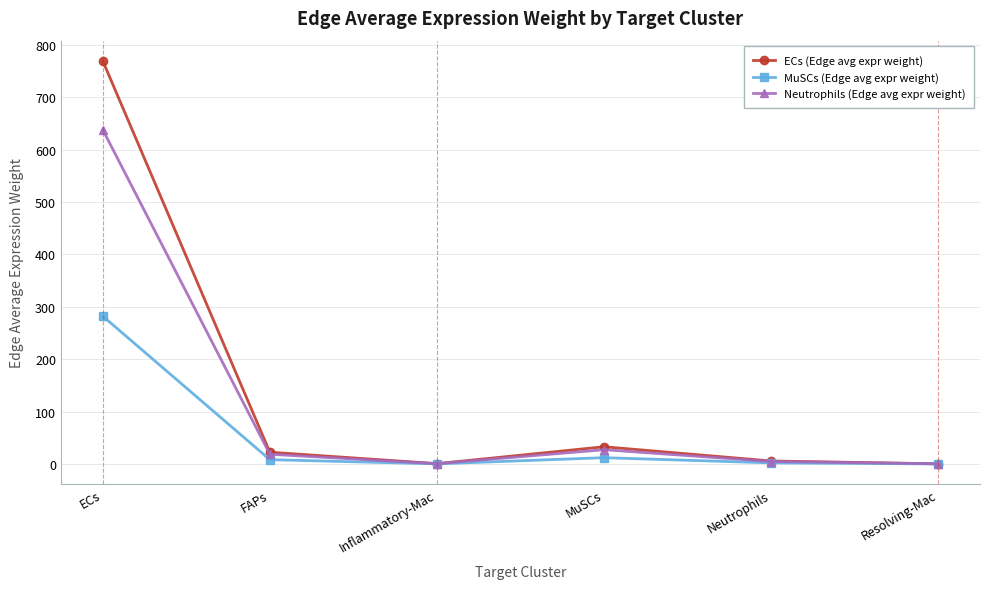

What is the highest value of the ECs (Edge avg expr weight) series?

769.2